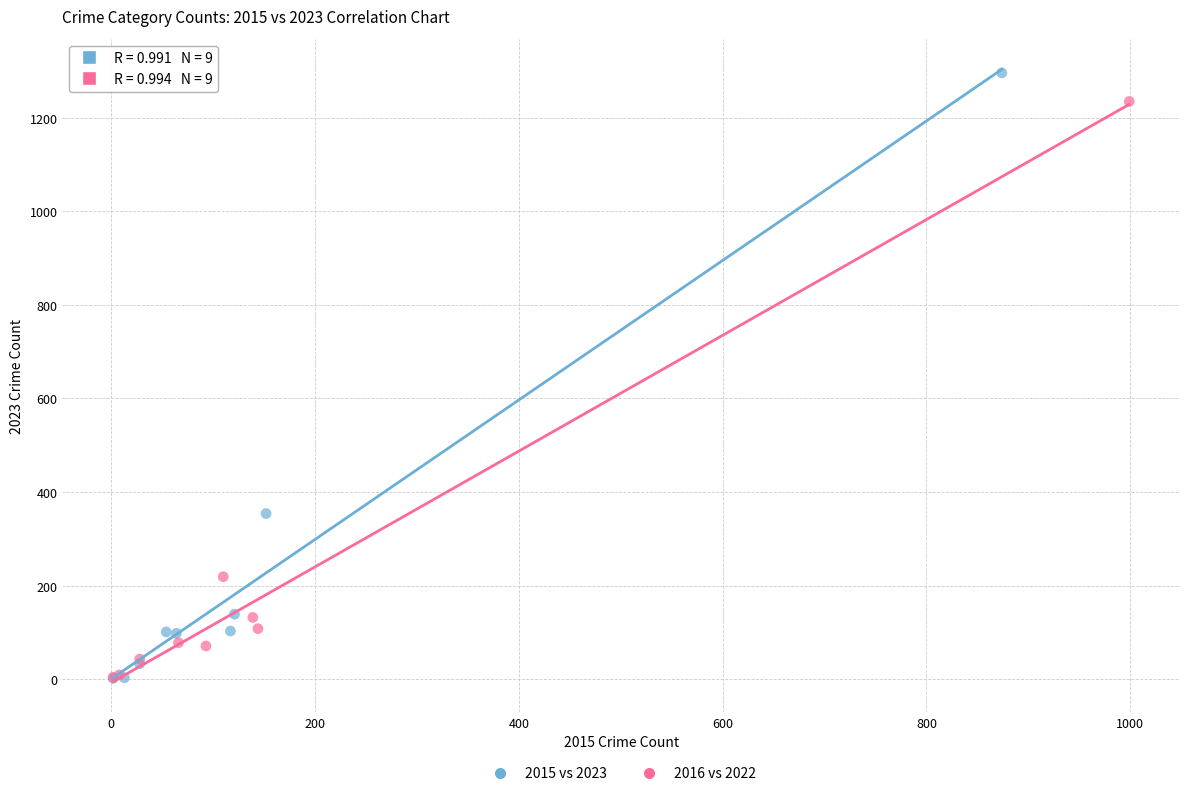

Which series has the widest spread of Y values?

2015 vs 2023